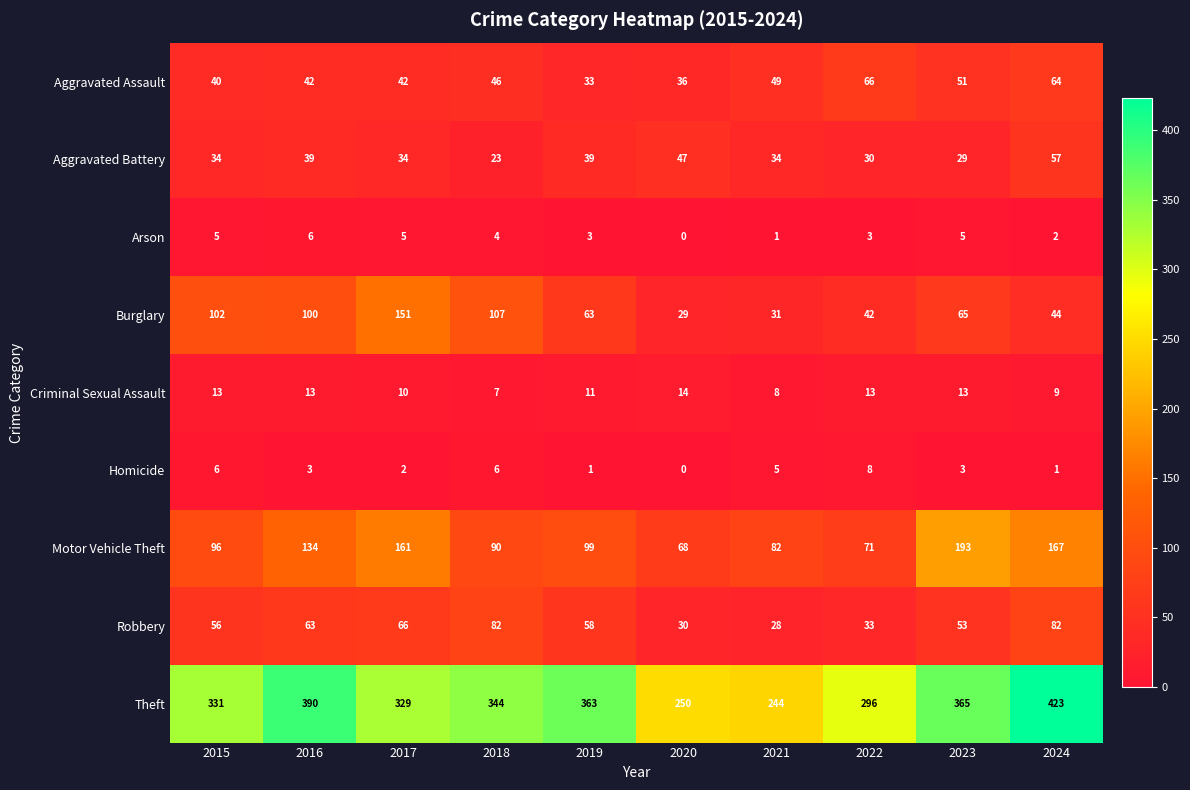

The value of Arson at 2017 is 9. True or false?

False